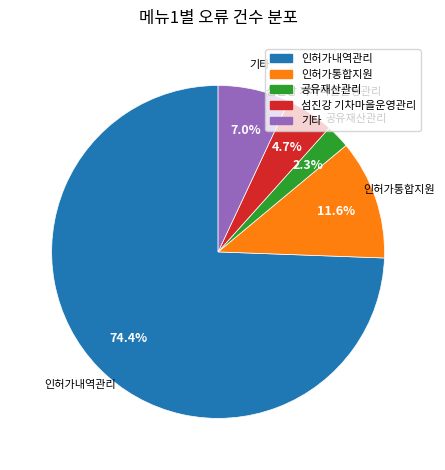

Combined, do 섬진강 기차마을운영관리 and 인허가통합지원 account for over 50%?

No